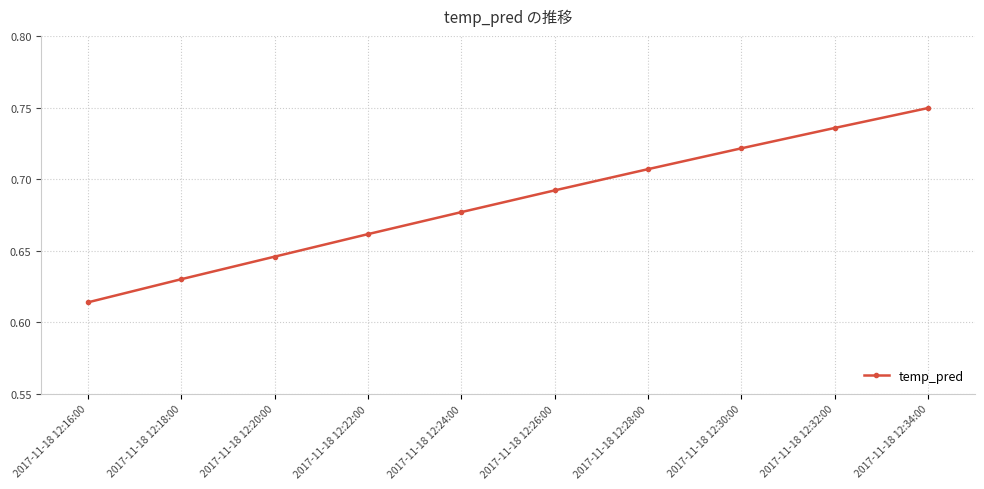

What is the sum of all values?

6.8